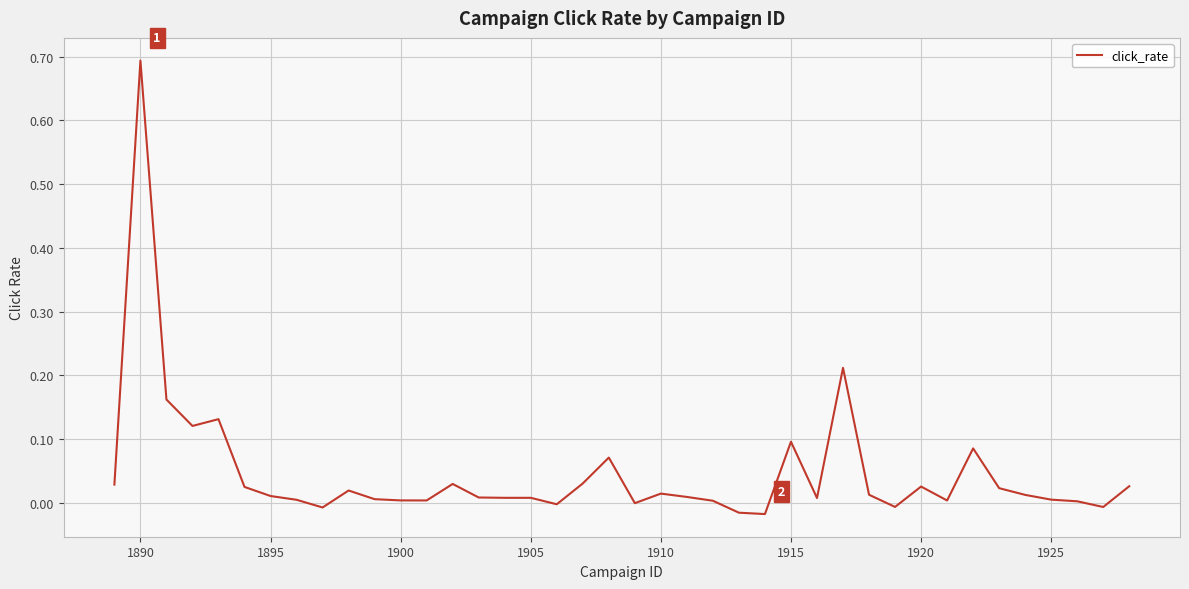

What is the maximum value shown in the chart?

0.7